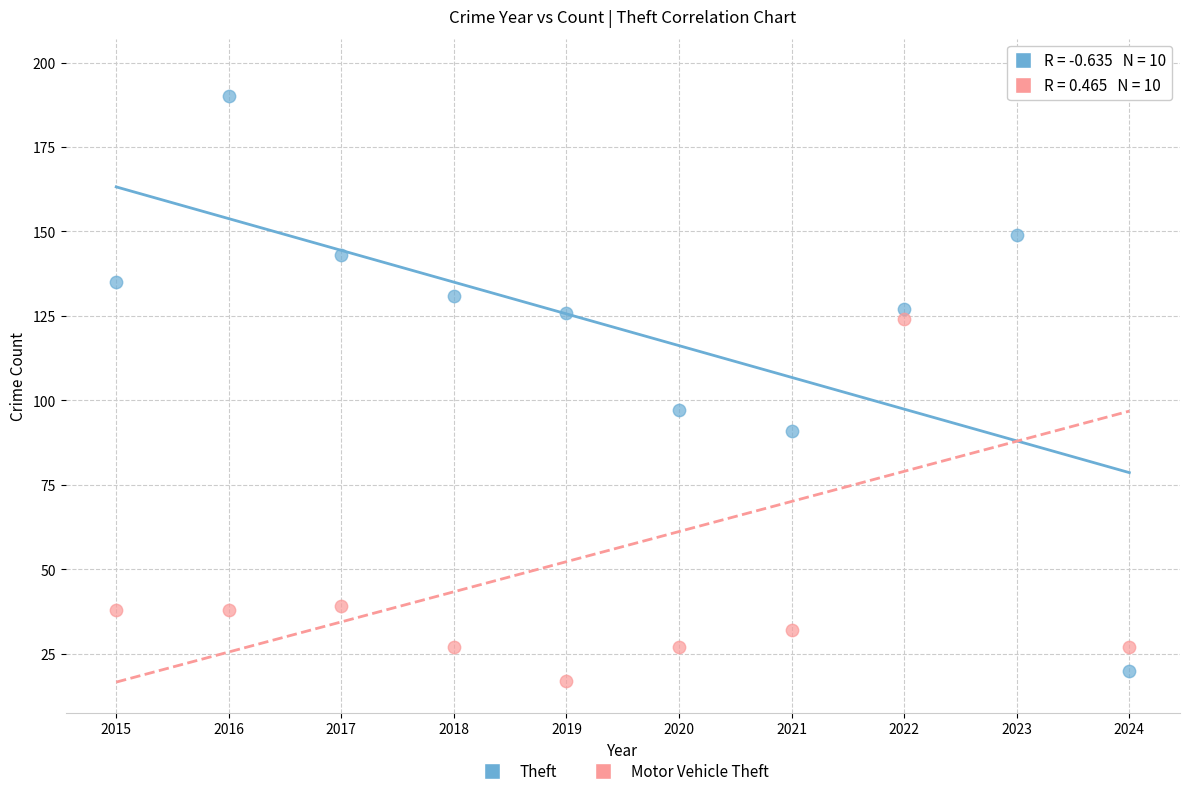

In the Motor Vehicle Theft series, what Y value is closest to 107?

124